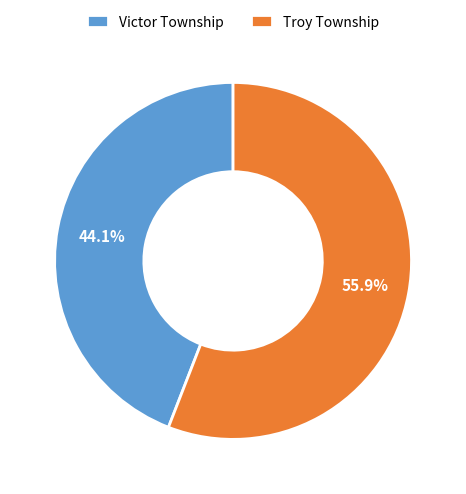

Between Troy Township and Victor Township, which is larger?

Troy Township